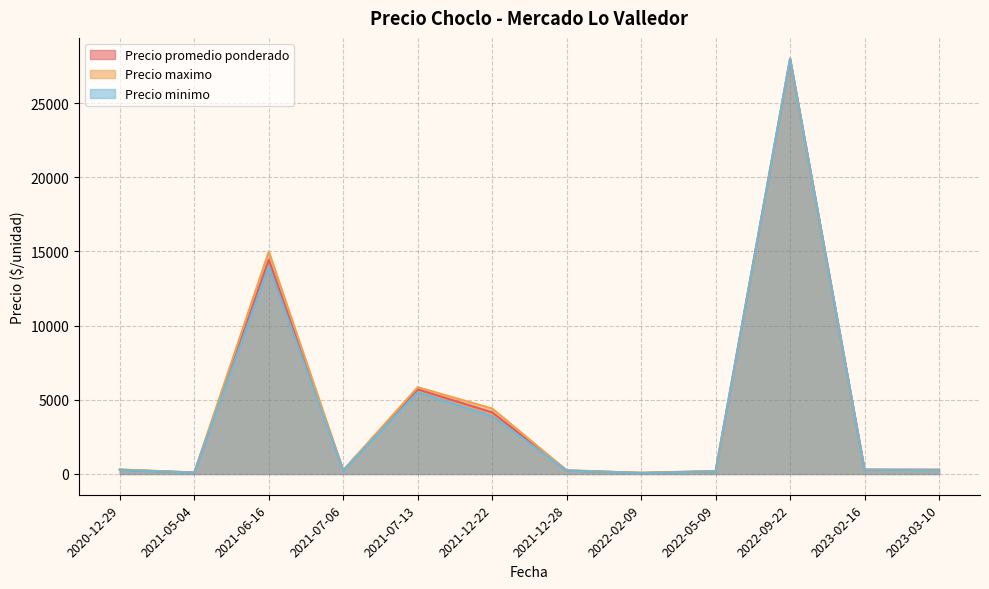

At which category is the sum across all series the highest?

2022-09-22